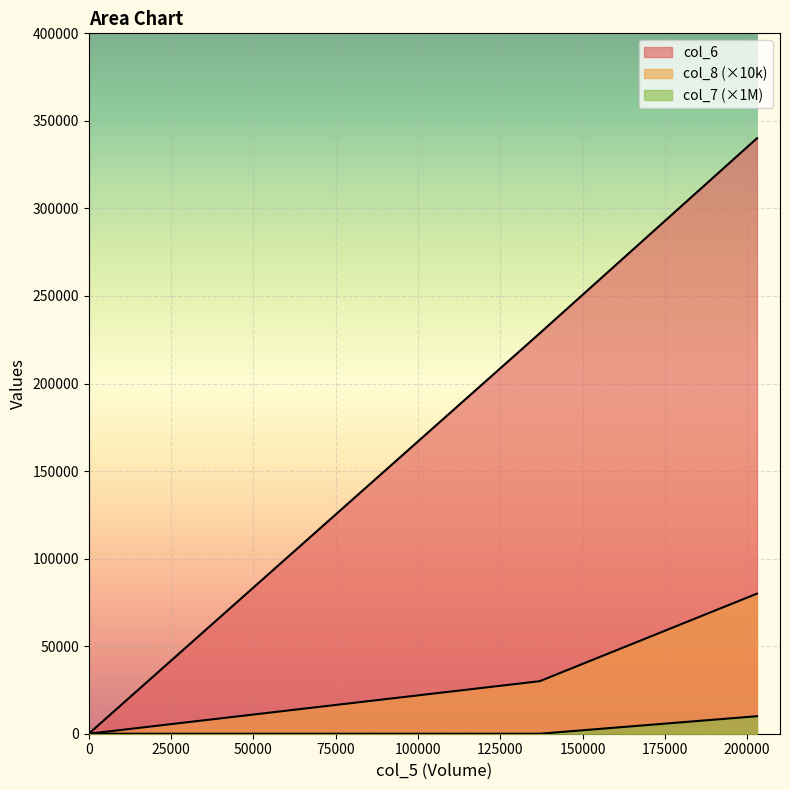

Reading left to right, transcribe all the data shown in this chart.

col_6: 0=0	137000=228690	203000=340080
col_8: 0=0	137000=30000	203000=80000
col_7: 0=0	137000=0	203000=10000